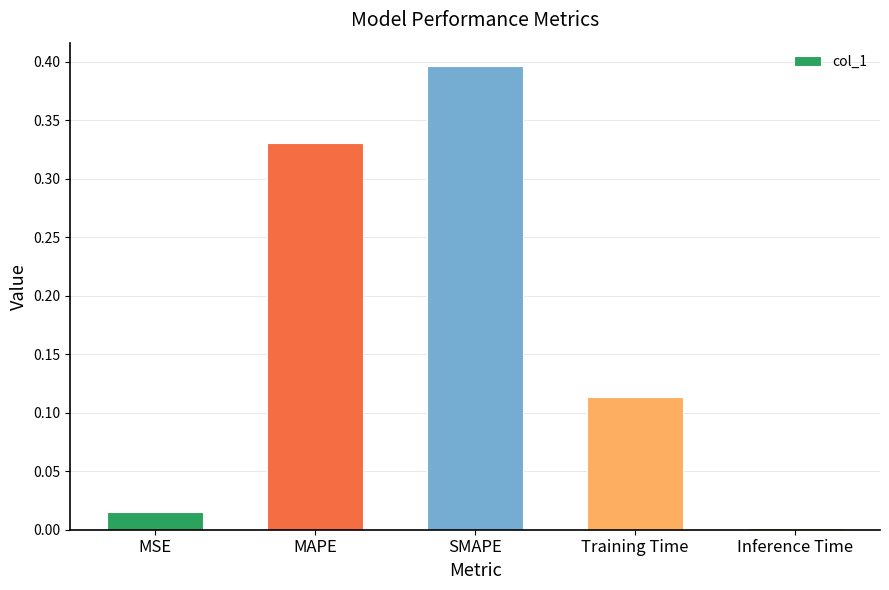

The chart shows a value of 0.6 at SMAPE. True or false?

False